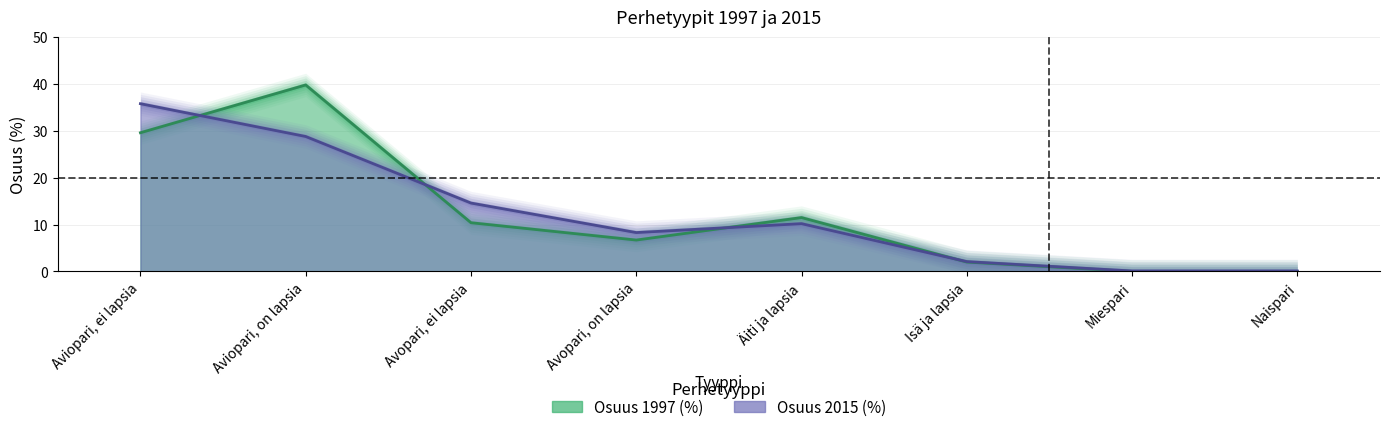

What is the sum of the Osuus 1997 (%) values at Avopari, ei lapsia and Aviopari, on lapsia?

50.2